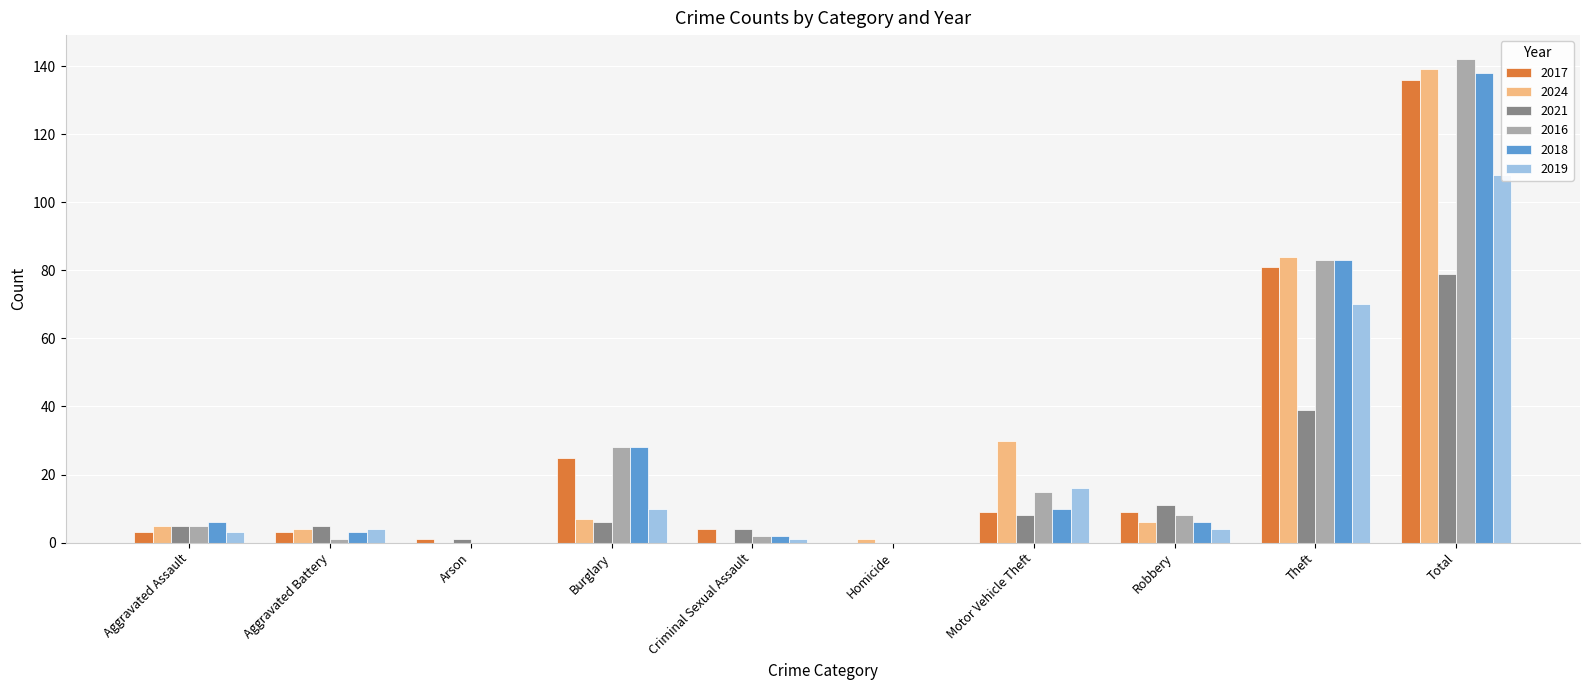

True or false: 2019 has a value of 2 at Robbery.

False